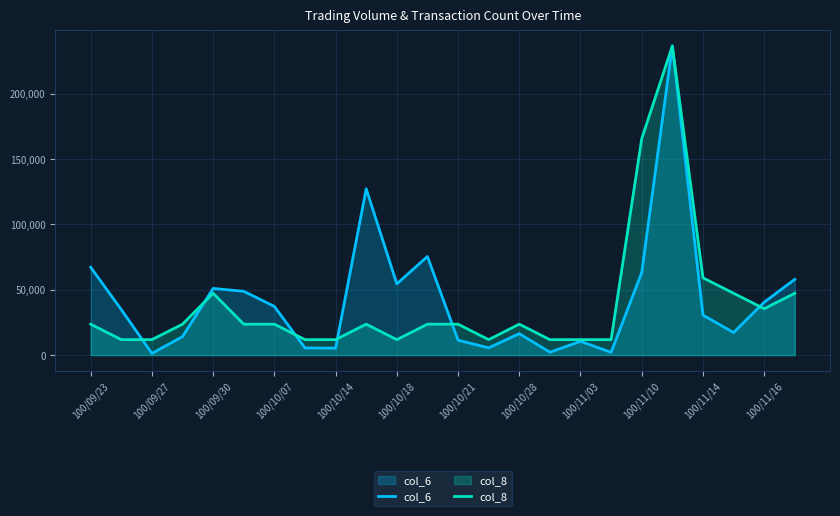

What is the spread (max minus min) of values at 100/11/14?

28535